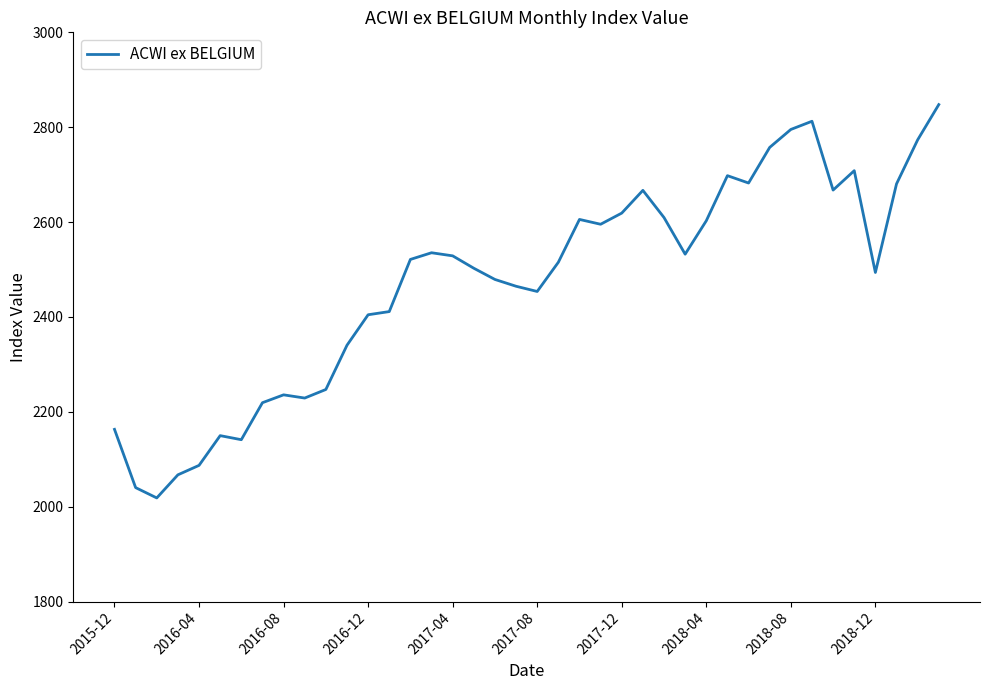

What is the greatest value displayed?

2847.7